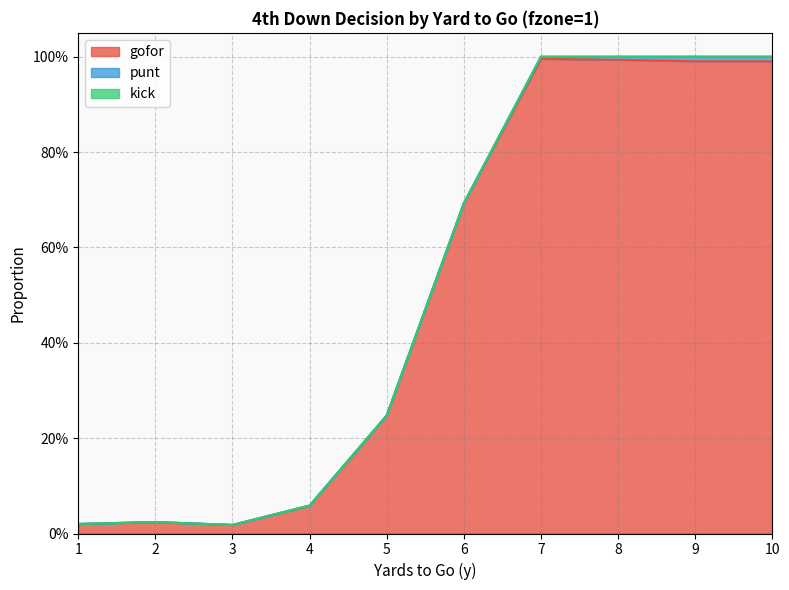

Is the value of punt at 6 greater than the value of gofor at 4?

No